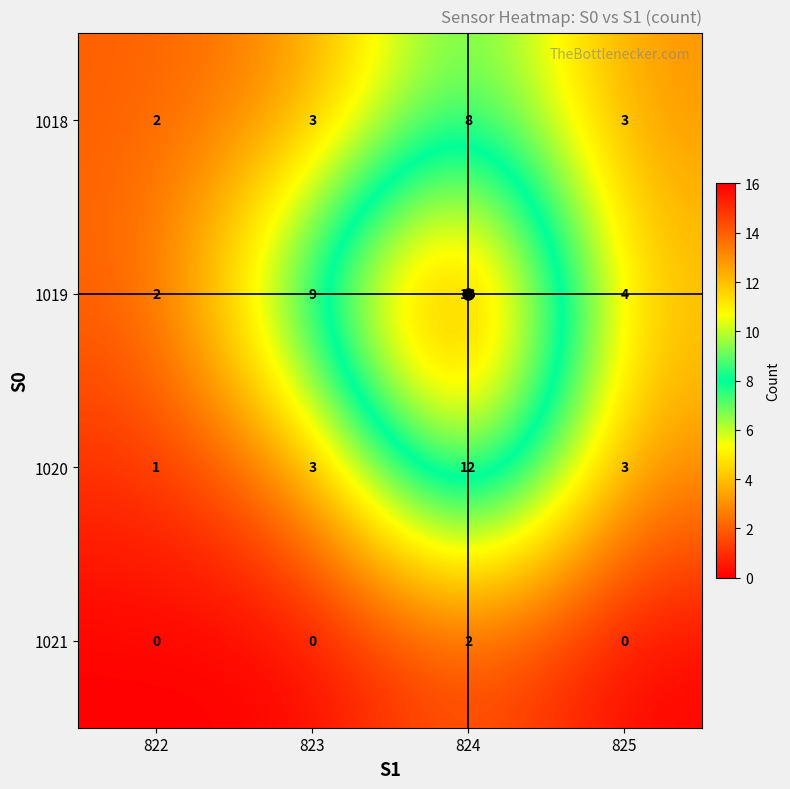

True or false: 1019 has a value of 1 at 822.

False